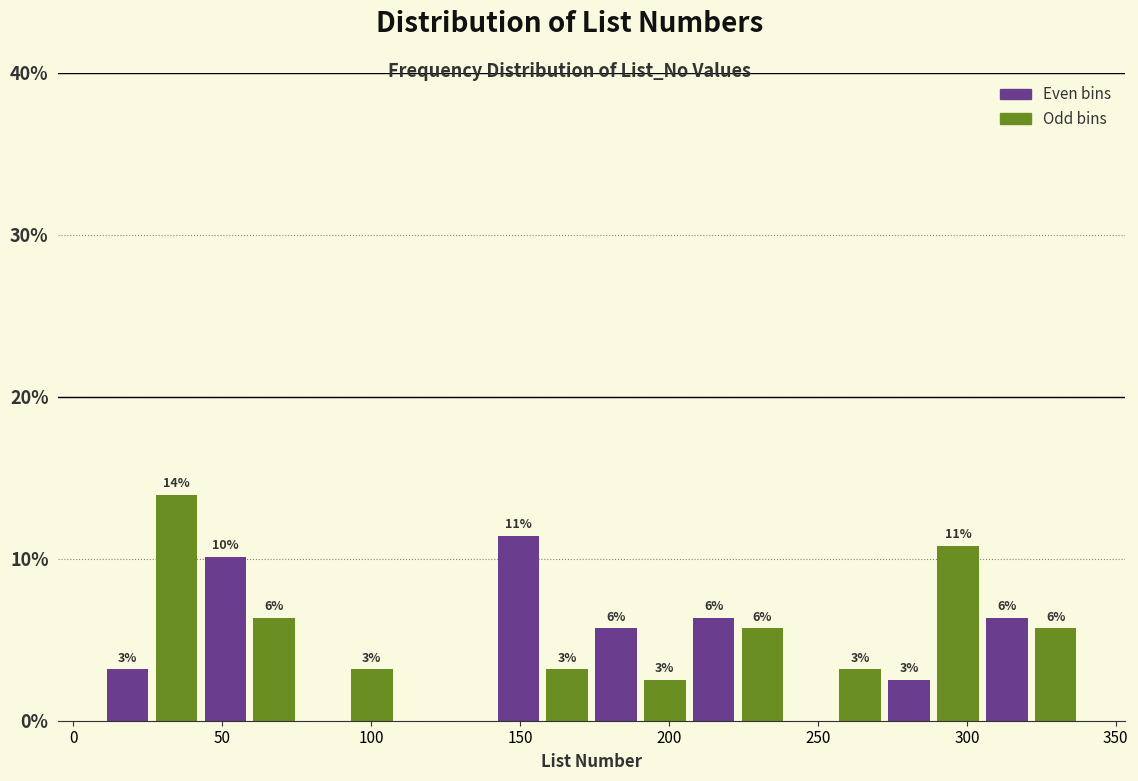

Read against the x-axis, roughly where is the centre of the tallest bar?

35